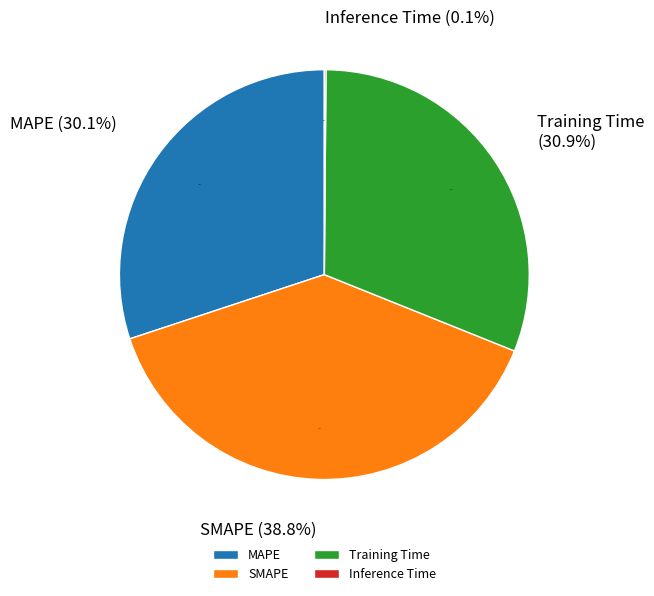

What is the change in value from SMAPE to Inference Time?

-2.0